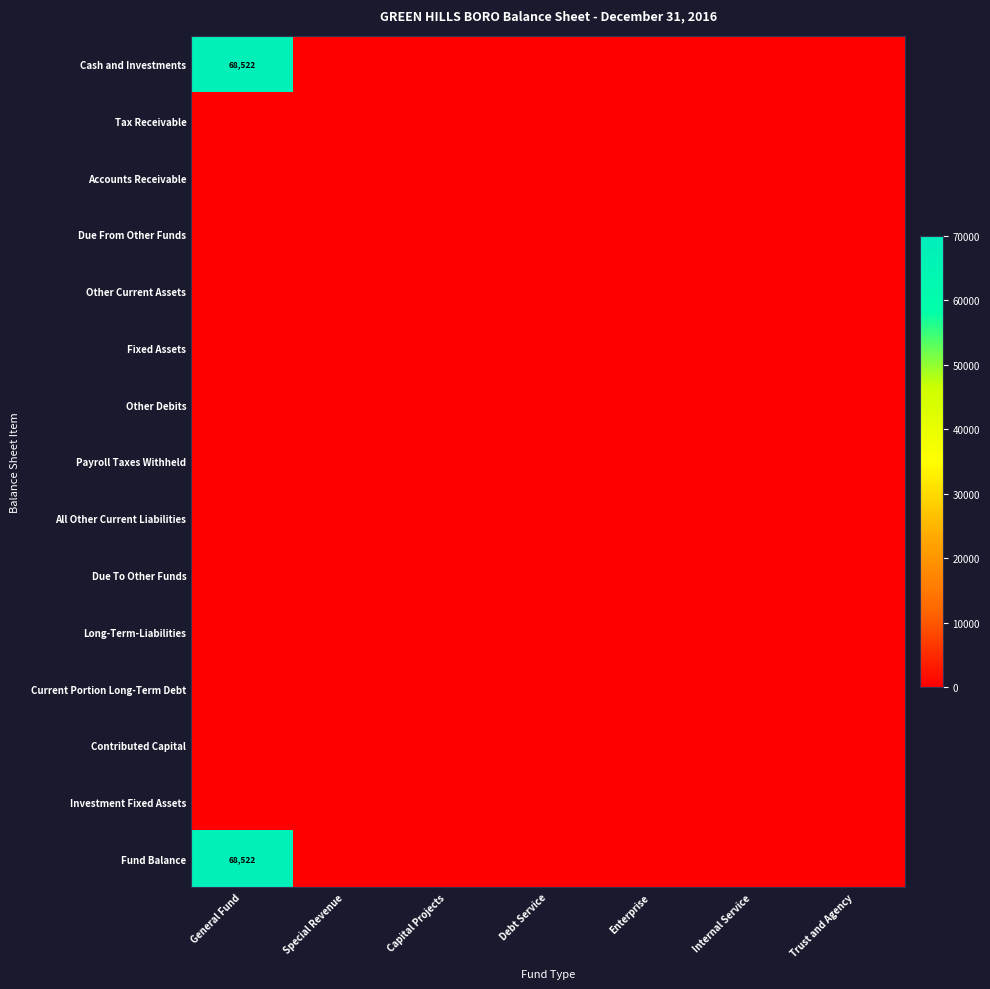

List the labels in order of Accounts Receivable value, smallest first.

General Fund, Special Revenue, Capital Projects, Debt Service, Enterprise, Internal Service, Trust and Agency